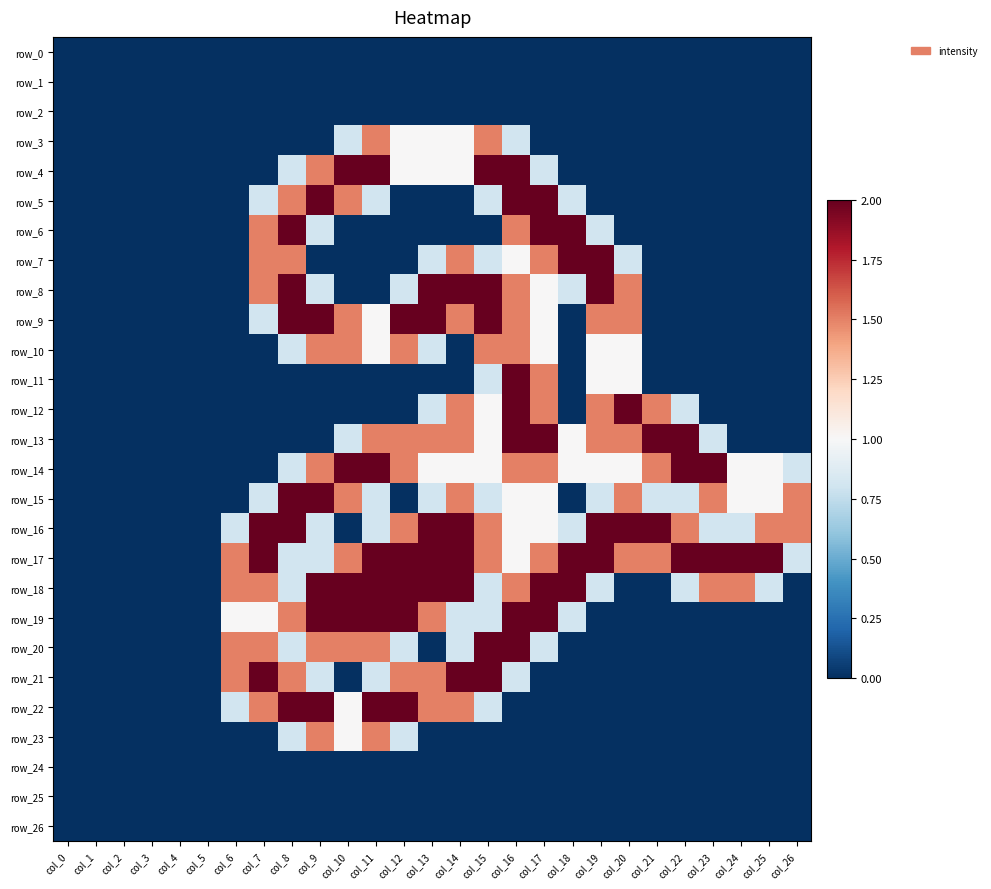

Reading left to right, list all the values displayed in this chart.

row_0: 0.0	0.0	0.0	0.0	0.0	0.0	0.0	0.0	0.0	0.0	0.0	0.0	0.0	0.0	0.0	0.0	0.0	0.0	0.0	0.0	0.0	0.0	0.0	0.0	0.0	0.0	0.0
row_1: 0.0	0.0	0.0	0.0	0.0	0.0	0.0	0.0	0.0	0.0	0.0	0.0	0.0	0.0	0.0	0.0	0.0	0.0	0.0	0.0	0.0	0.0	0.0	0.0	0.0	0.0	0.0
row_2: 0.0	0.0	0.0	0.0	0.0	0.0	0.0	0.0	0.0	0.0	0.0	0.0	0.0	0.0	0.0	0.0	0.0	0.0	0.0	0.0	0.0	0.0	0.0	0.0	0.0	0.0	0.0
row_3: 0.0	0.0	0.0	0.0	0.0	0.0	0.0	0.0	0.0	0.0	0.8	1.5	1.0	1.0	1.0	1.5	0.8	0.0	0.0	0.0	0.0	0.0	0.0	0.0	0.0	0.0	0.0
row_4: 0.0	0.0	0.0	0.0	0.0	0.0	0.0	0.0	0.8	1.5	2.0	2.0	1.0	1.0	1.0	2.0	2.0	0.8	0.0	0.0	0.0	0.0	0.0	0.0	0.0	0.0	0.0
row_5: 0.0	0.0	0.0	0.0	0.0	0.0	0.0	0.8	1.5	2.0	1.5	0.8	0.0	0.0	0.0	0.8	2.0	2.0	0.8	0.0	0.0	0.0	0.0	0.0	0.0	0.0	0.0
row_6: 0.0	0.0	0.0	0.0	0.0	0.0	0.0	1.5	2.0	0.8	0.0	0.0	0.0	0.0	0.0	0.0	1.5	2.0	2.0	0.8	0.0	0.0	0.0	0.0	0.0	0.0	0.0
row_7: 0.0	0.0	0.0	0.0	0.0	0.0	0.0	1.5	1.5	0.0	0.0	0.0	0.0	0.8	1.5	0.8	1.0	1.5	2.0	2.0	0.8	0.0	0.0	0.0	0.0	0.0	0.0
row_8: 0.0	0.0	0.0	0.0	0.0	0.0	0.0	1.5	2.0	0.8	0.0	0.0	0.8	2.0	2.0	2.0	1.5	1.0	0.8	2.0	1.5	0.0	0.0	0.0	0.0	0.0	0.0
row_9: 0.0	0.0	0.0	0.0	0.0	0.0	0.0	0.8	2.0	2.0	1.5	1.0	2.0	2.0	1.5	2.0	1.5	1.0	0.0	1.5	1.5	0.0	0.0	0.0	0.0	0.0	0.0
row_10: 0.0	0.0	0.0	0.0	0.0	0.0	0.0	0.0	0.8	1.5	1.5	1.0	1.5	0.8	0.0	1.5	1.5	1.0	0.0	1.0	1.0	0.0	0.0	0.0	0.0	0.0	0.0
row_11: 0.0	0.0	0.0	0.0	0.0	0.0	0.0	0.0	0.0	0.0	0.0	0.0	0.0	0.0	0.0	0.8	2.0	1.5	0.0	1.0	1.0	0.0	0.0	0.0	0.0	0.0	0.0
row_12: 0.0	0.0	0.0	0.0	0.0	0.0	0.0	0.0	0.0	0.0	0.0	0.0	0.0	0.8	1.5	1.0	2.0	1.5	0.0	1.5	2.0	1.5	0.8	0.0	0.0	0.0	0.0
row_13: 0.0	0.0	0.0	0.0	0.0	0.0	0.0	0.0	0.0	0.0	0.8	1.5	1.5	1.5	1.5	1.0	2.0	2.0	1.0	1.5	1.5	2.0	2.0	0.8	0.0	0.0	0.0
row_14: 0.0	0.0	0.0	0.0	0.0	0.0	0.0	0.0	0.8	1.5	2.0	2.0	1.5	1.0	1.0	1.0	1.5	1.5	1.0	1.0	1.0	1.5	2.0	2.0	1.0	1.0	0.8
row_15: 0.0	0.0	0.0	0.0	0.0	0.0	0.0	0.8	2.0	2.0	1.5	0.8	0.0	0.8	1.5	0.8	1.0	1.0	0.0	0.8	1.5	0.8	0.8	1.5	1.0	1.0	1.5
row_16: 0.0	0.0	0.0	0.0	0.0	0.0	0.8	2.0	2.0	0.8	0.0	0.8	1.5	2.0	2.0	1.5	1.0	1.0	0.8	2.0	2.0	2.0	1.5	0.8	0.8	1.5	1.5
row_17: 0.0	0.0	0.0	0.0	0.0	0.0	1.5	2.0	0.8	0.8	1.5	2.0	2.0	2.0	2.0	1.5	1.0	1.5	2.0	2.0	1.5	1.5	2.0	2.0	2.0	2.0	0.8
row_18: 0.0	0.0	0.0	0.0	0.0	0.0	1.5	1.5	0.8	2.0	2.0	2.0	2.0	2.0	2.0	0.8	1.5	2.0	2.0	0.8	0.0	0.0	0.8	1.5	1.5	0.8	0.0
row_19: 0.0	0.0	0.0	0.0	0.0	0.0	1.0	1.0	1.5	2.0	2.0	2.0	2.0	1.5	0.8	0.8	2.0	2.0	0.8	0.0	0.0	0.0	0.0	0.0	0.0	0.0	0.0
row_20: 0.0	0.0	0.0	0.0	0.0	0.0	1.5	1.5	0.8	1.5	1.5	1.5	0.8	0.0	0.8	2.0	2.0	0.8	0.0	0.0	0.0	0.0	0.0	0.0	0.0	0.0	0.0
row_21: 0.0	0.0	0.0	0.0	0.0	0.0	1.5	2.0	1.5	0.8	0.0	0.8	1.5	1.5	2.0	2.0	0.8	0.0	0.0	0.0	0.0	0.0	0.0	0.0	0.0	0.0	0.0
row_22: 0.0	0.0	0.0	0.0	0.0	0.0	0.8	1.5	2.0	2.0	1.0	2.0	2.0	1.5	1.5	0.8	0.0	0.0	0.0	0.0	0.0	0.0	0.0	0.0	0.0	0.0	0.0
row_23: 0.0	0.0	0.0	0.0	0.0	0.0	0.0	0.0	0.8	1.5	1.0	1.5	0.8	0.0	0.0	0.0	0.0	0.0	0.0	0.0	0.0	0.0	0.0	0.0	0.0	0.0	0.0
row_24: 0.0	0.0	0.0	0.0	0.0	0.0	0.0	0.0	0.0	0.0	0.0	0.0	0.0	0.0	0.0	0.0	0.0	0.0	0.0	0.0	0.0	0.0	0.0	0.0	0.0	0.0	0.0
row_25: 0.0	0.0	0.0	0.0	0.0	0.0	0.0	0.0	0.0	0.0	0.0	0.0	0.0	0.0	0.0	0.0	0.0	0.0	0.0	0.0	0.0	0.0	0.0	0.0	0.0	0.0	0.0
row_26: 0.0	0.0	0.0	0.0	0.0	0.0	0.0	0.0	0.0	0.0	0.0	0.0	0.0	0.0	0.0	0.0	0.0	0.0	0.0	0.0	0.0	0.0	0.0	0.0	0.0	0.0	0.0